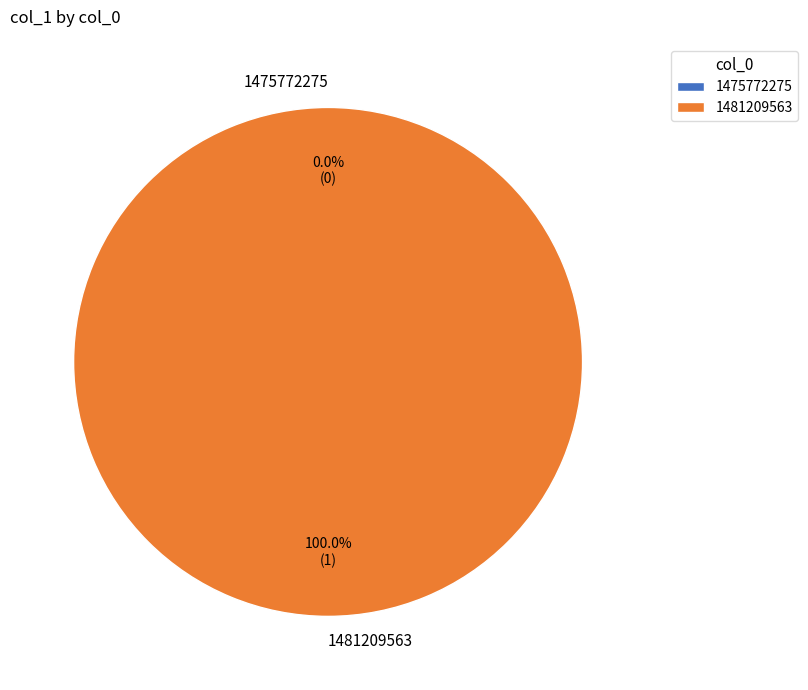

Between 1475772275 and 1481209563, which is larger?

1481209563